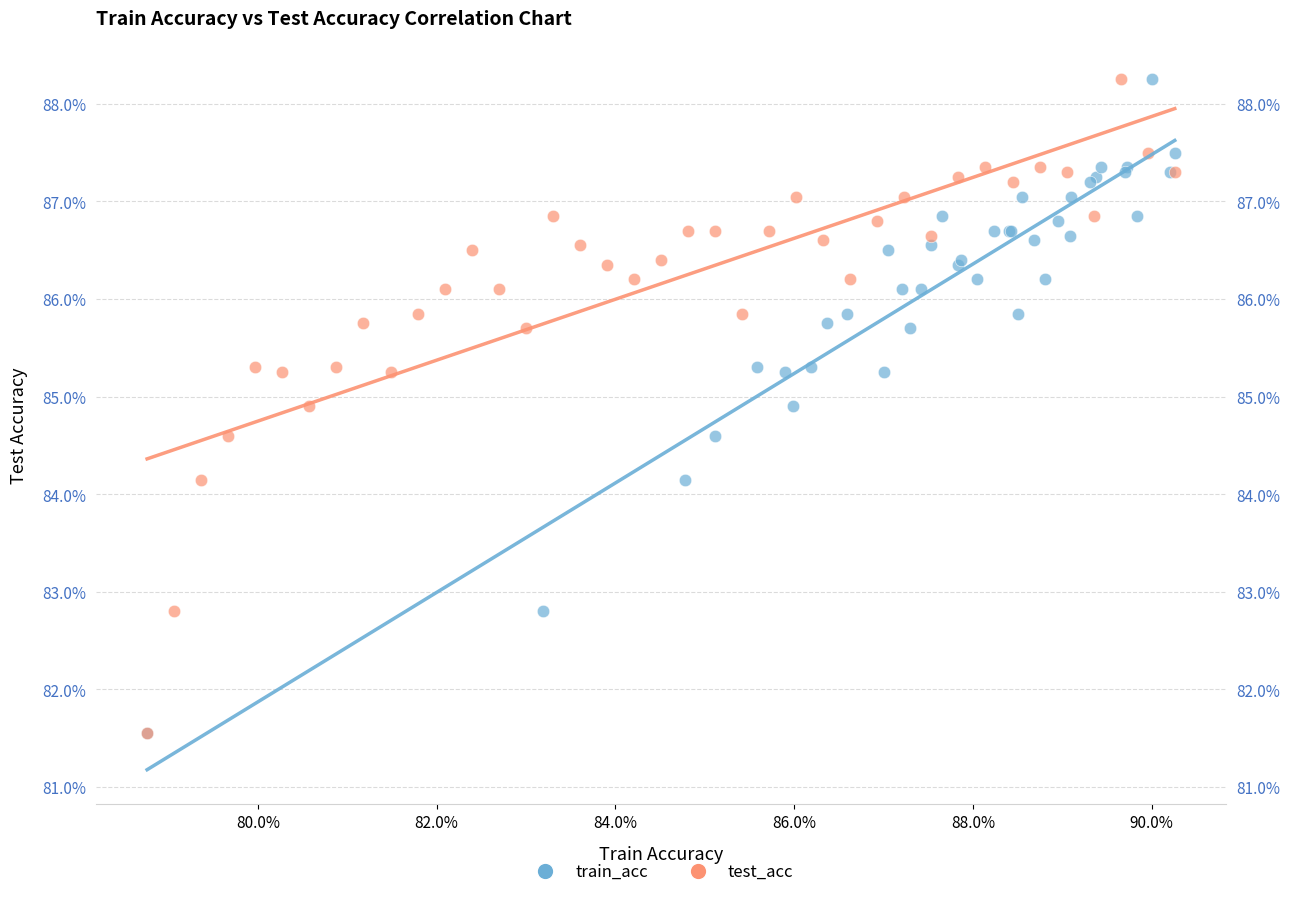

What are all the series names shown in the legend?

train_acc, test_acc